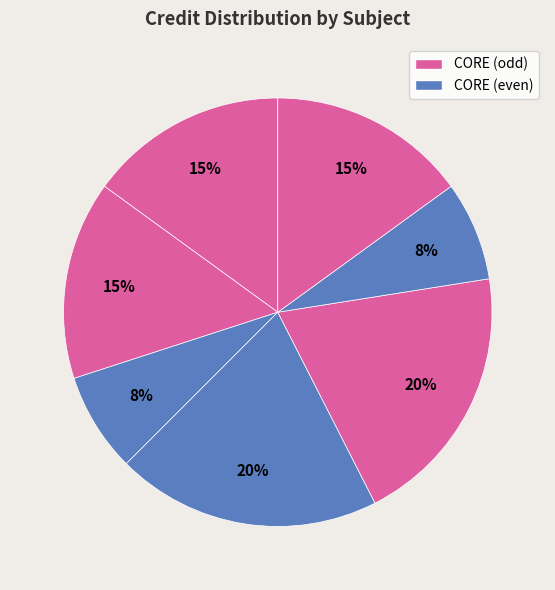

Count the number of slices in the pie.

7